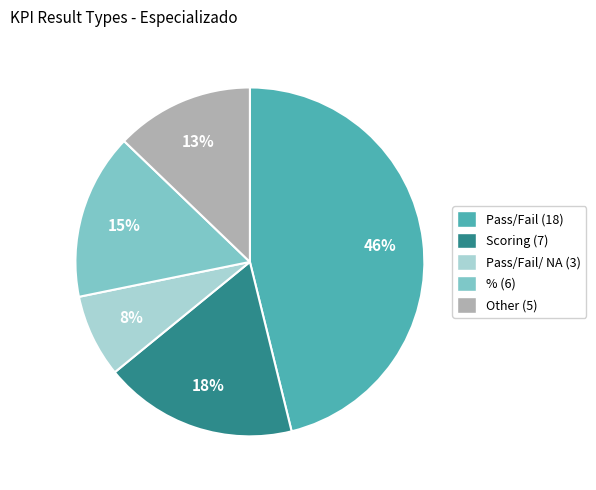

Does any single category account for the majority?

No